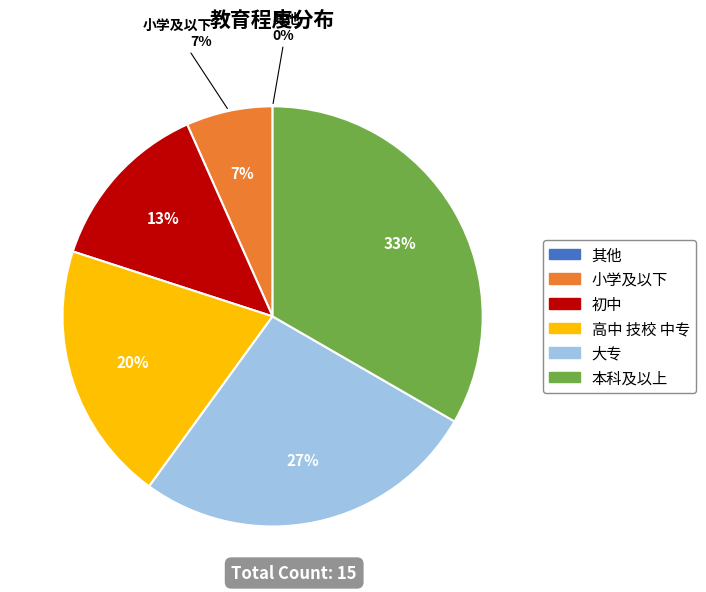

Which slice is the smallest?

其他